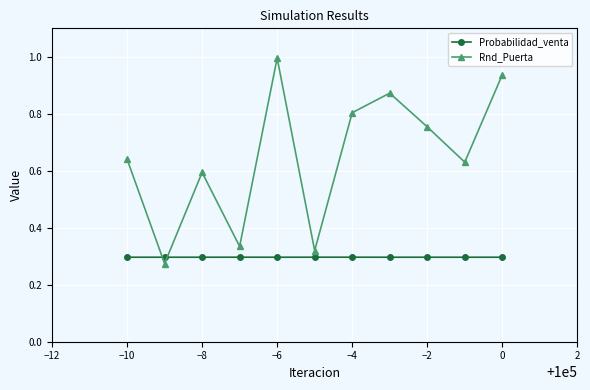

What is the average value of the Rnd_Puerta series?

0.7